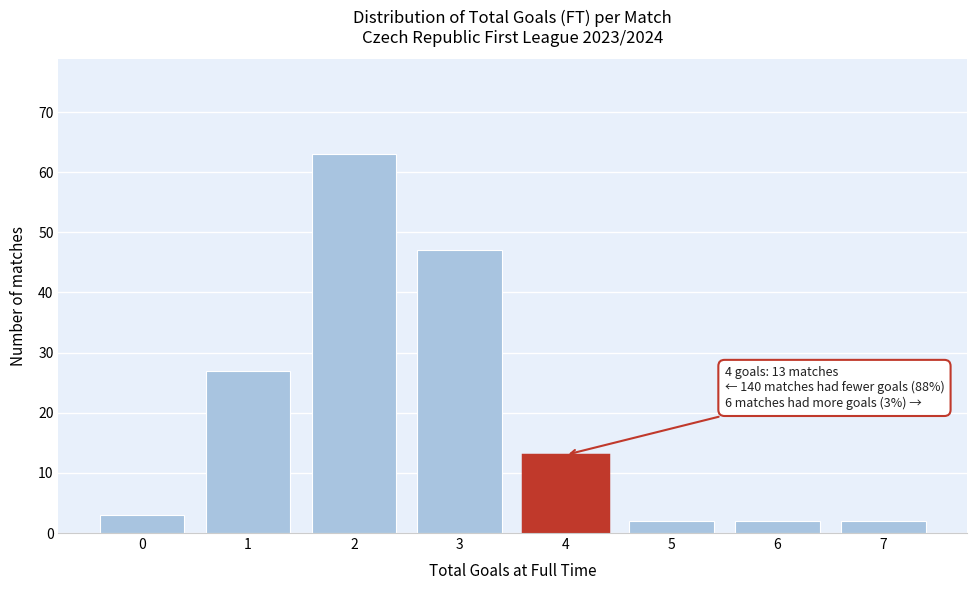

Which range on the x-axis has the tallest bar?

1.5 to 2.5